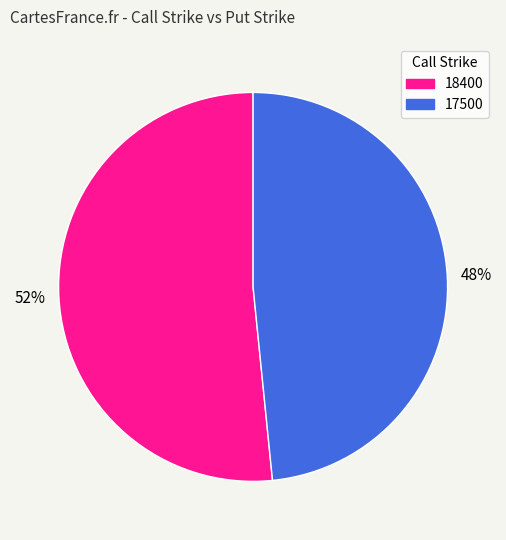

Is 18400 the majority of the pie?

Yes